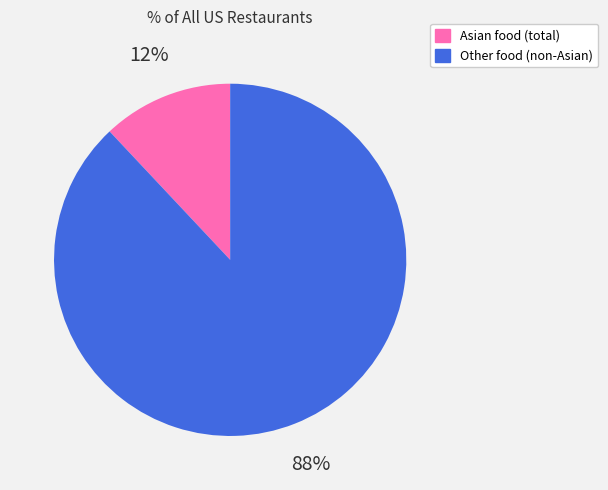

Is it true that Asian food (total) is 12% of the pie?

True